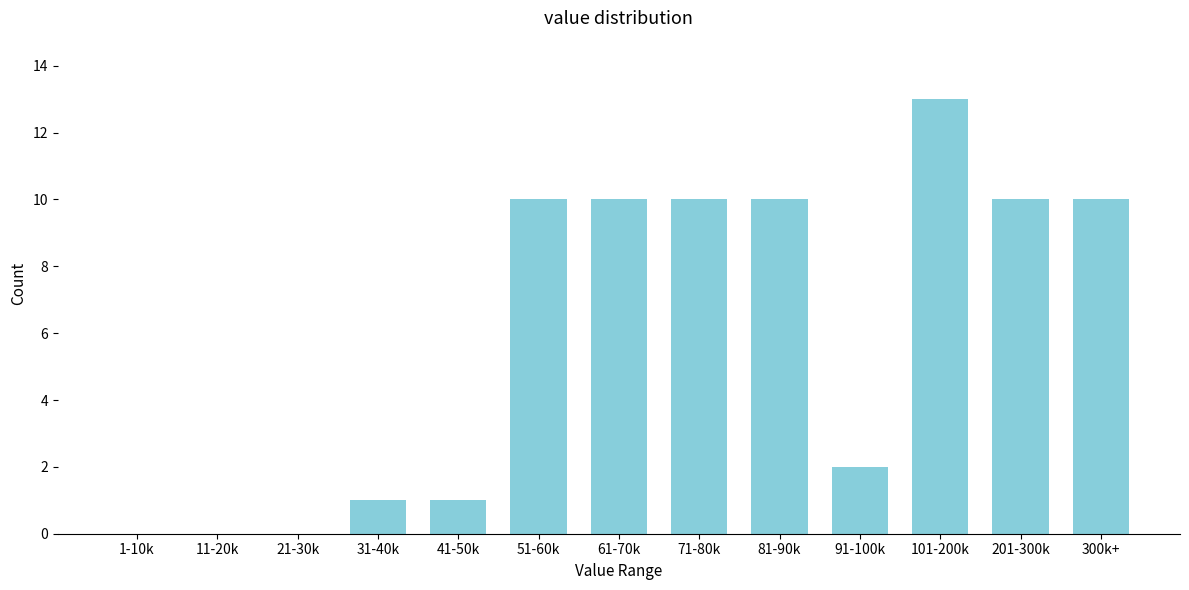

Reading left to right, what are all the values shown in this chart?

1-10k=0	11-20k=0	21-30k=0	31-40k=1	41-50k=1	51-60k=10	61-70k=10	71-80k=10	81-90k=10	91-100k=2	101-200k=13	201-300k=10	300k+=10